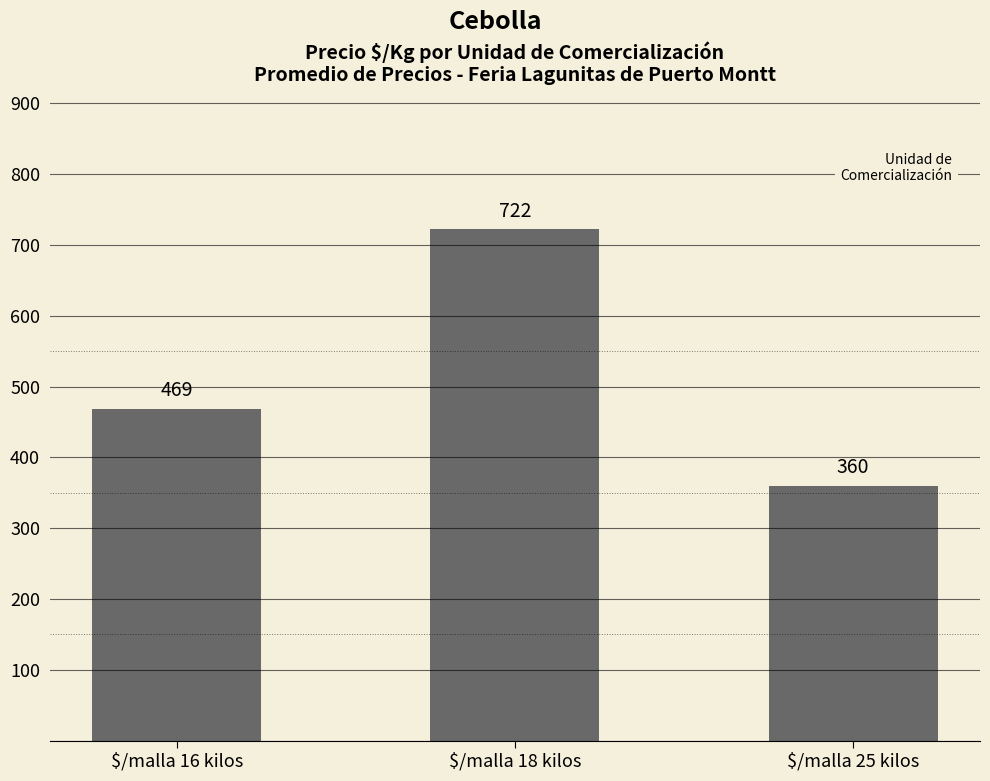

How many data points are less than 469?

1